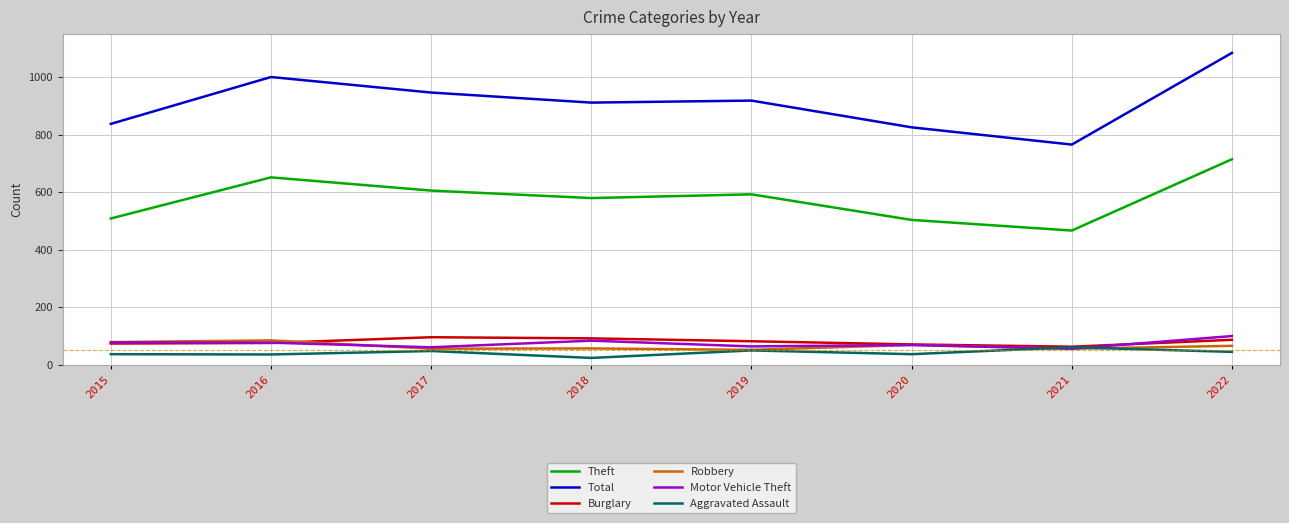

At which label does Aggravated Assault first exceed 44?

2017